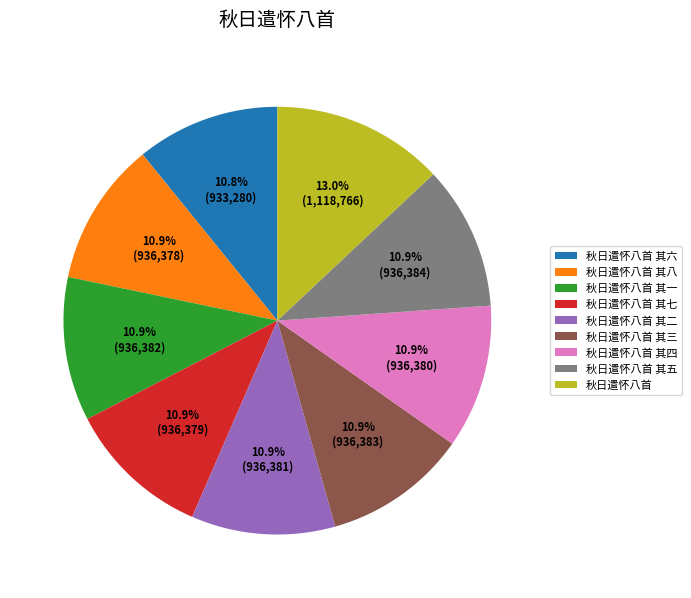

What percentage is NOT represented by 秋日遣怀八首 其六?

89.2%